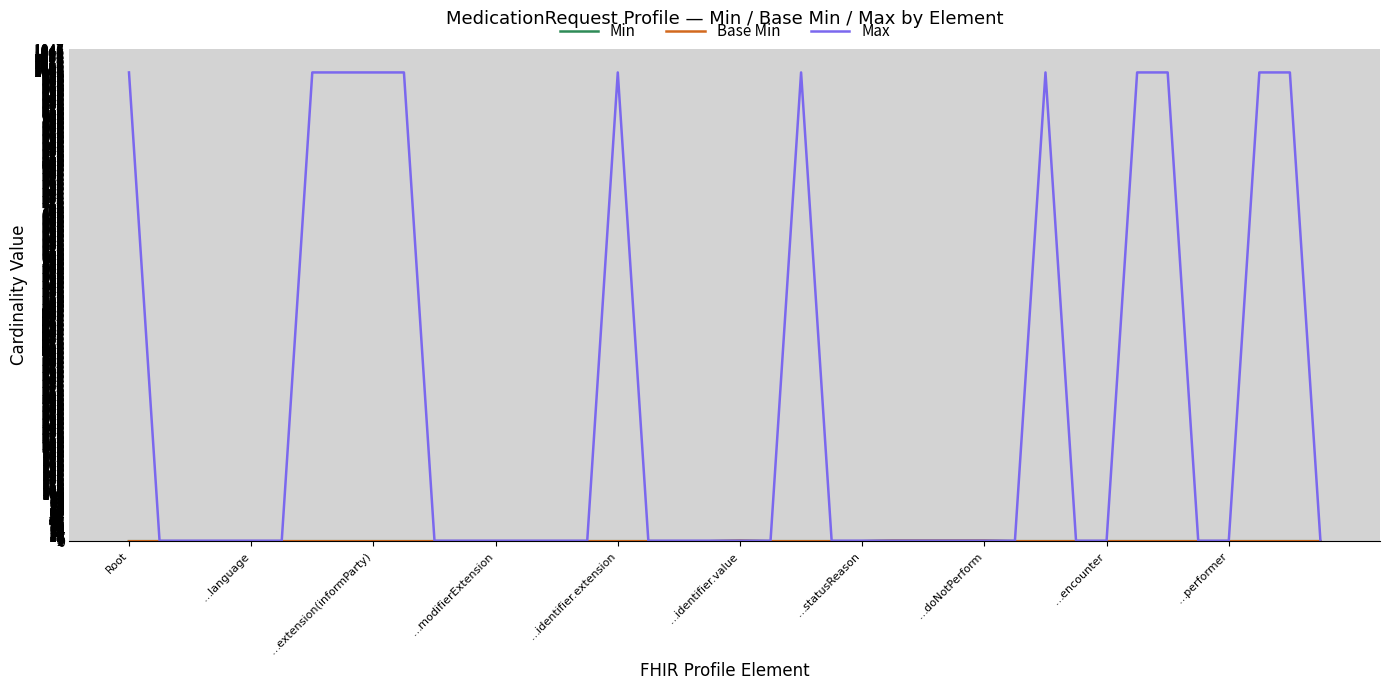

True or false: Max and Min cross at least once.

False